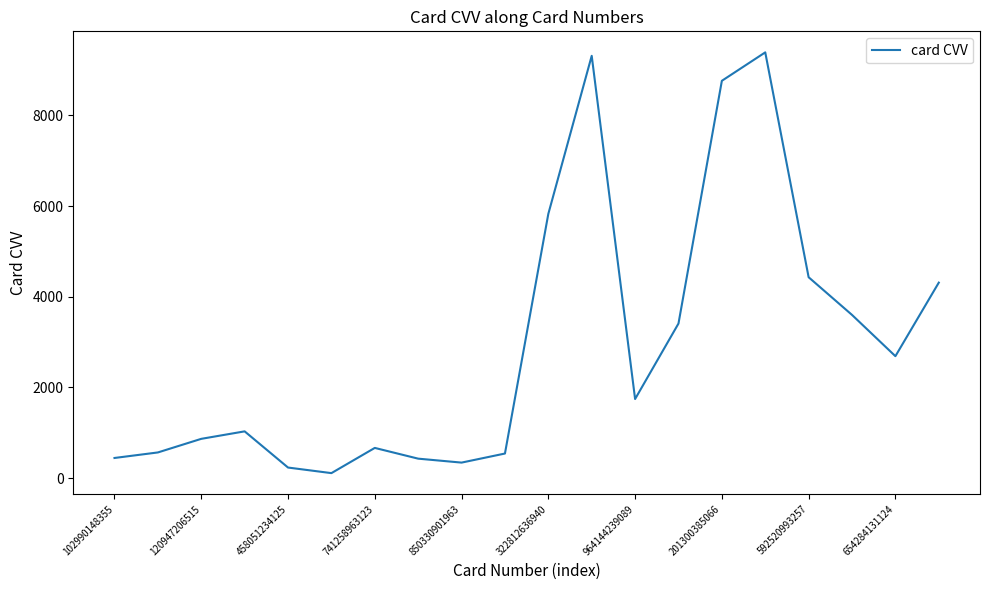

What is the difference between the maximum and minimum values?

9279